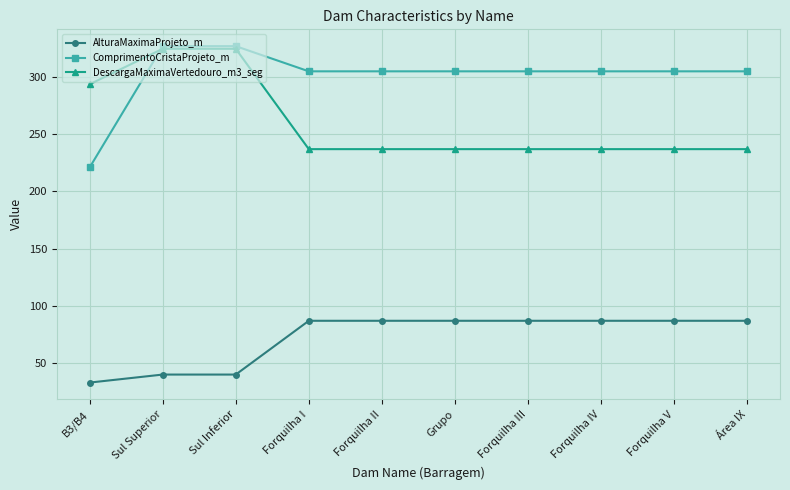

The AlturaMaximaProjeto_m series shows 155.2 at Área IX. True or false?

False